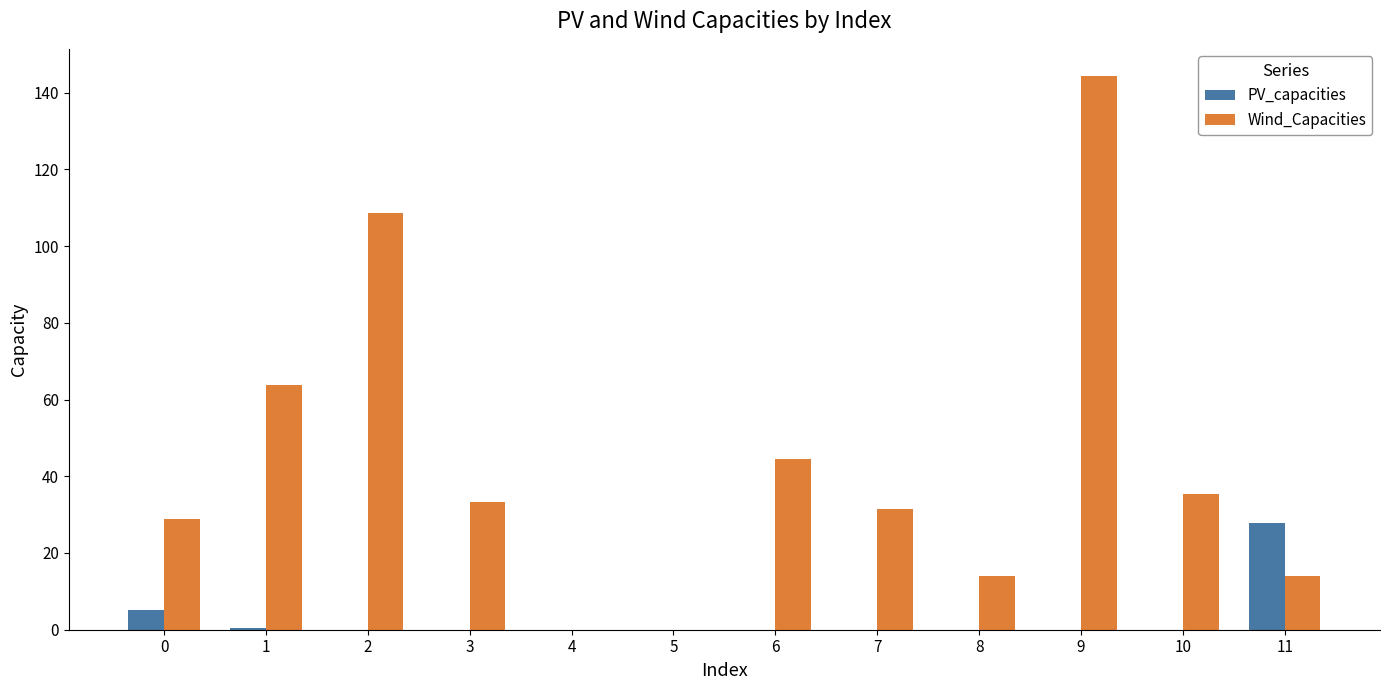

The value of Wind_Capacities at 11 is 8.4. True or false?

False